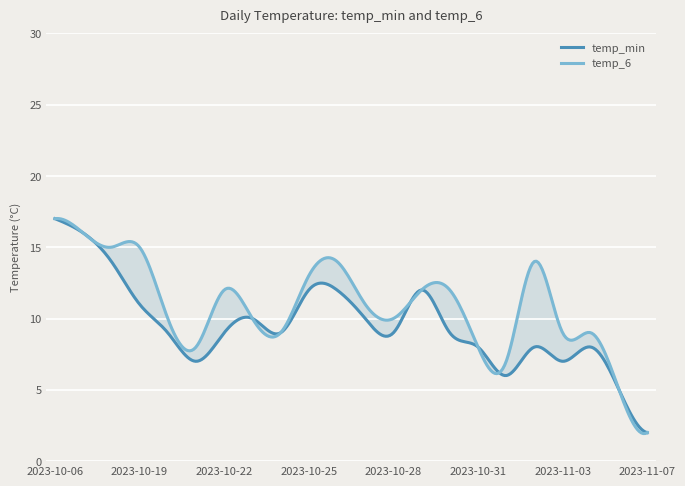

Which series changed the most between 2023-10-18 and 2023-11-06?

temp_6